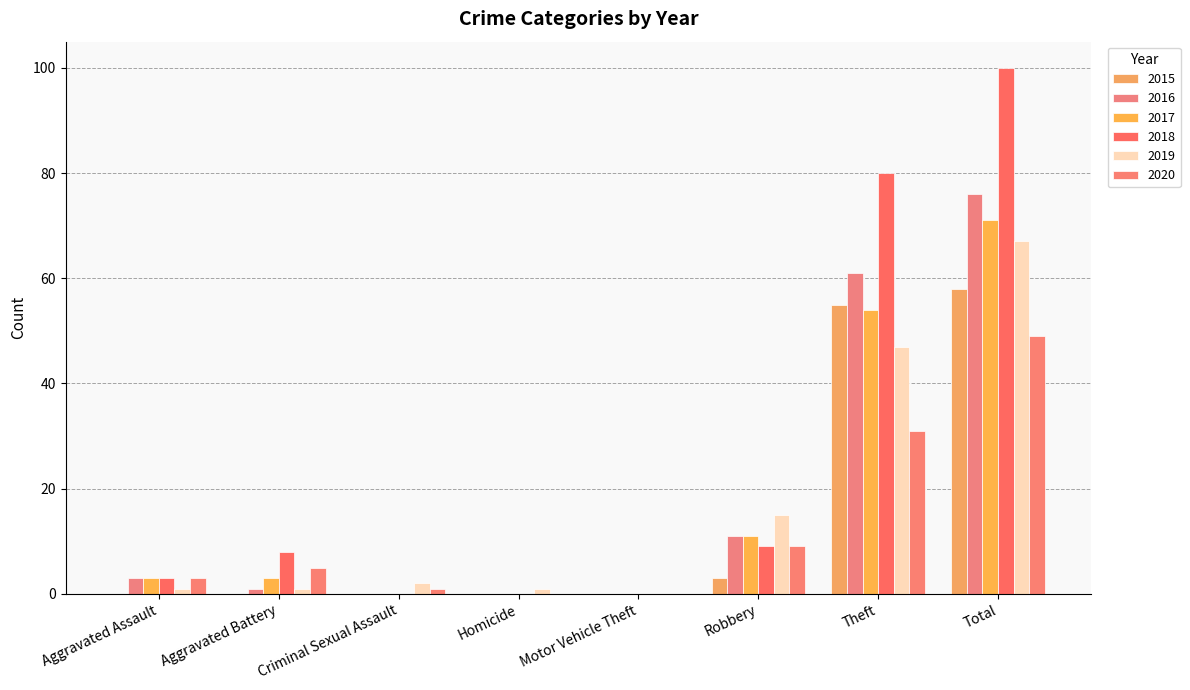

Where is 2018 nearest to the value 50?

Theft